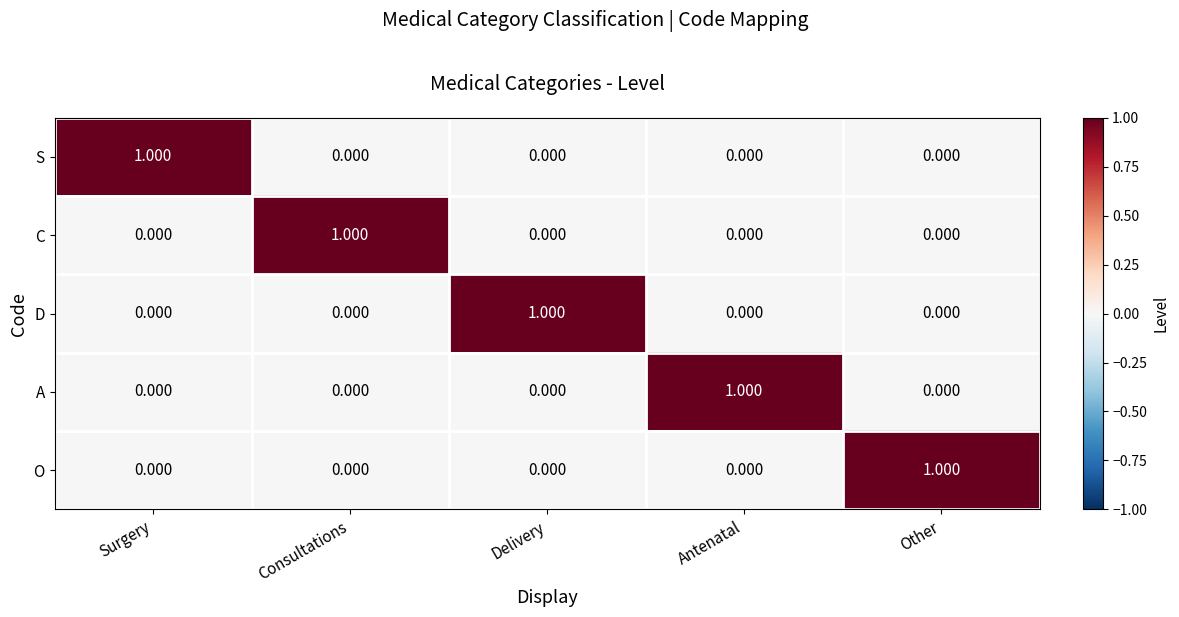

Is the value of D at Delivery greater than the value of S at Antenatal?

Yes